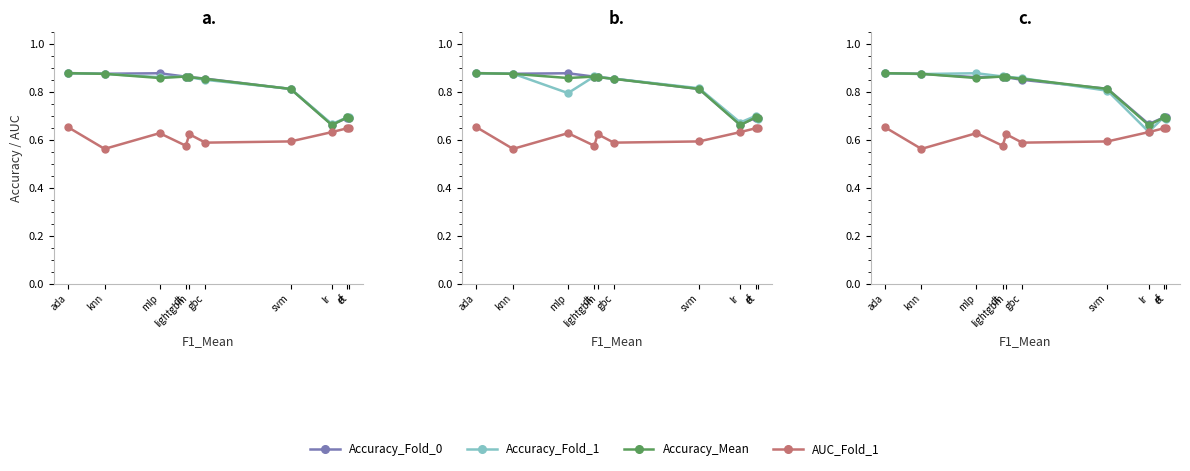

True or false: Accuracy_Fold_4 and AUC_Fold_1 cross at least once.

False